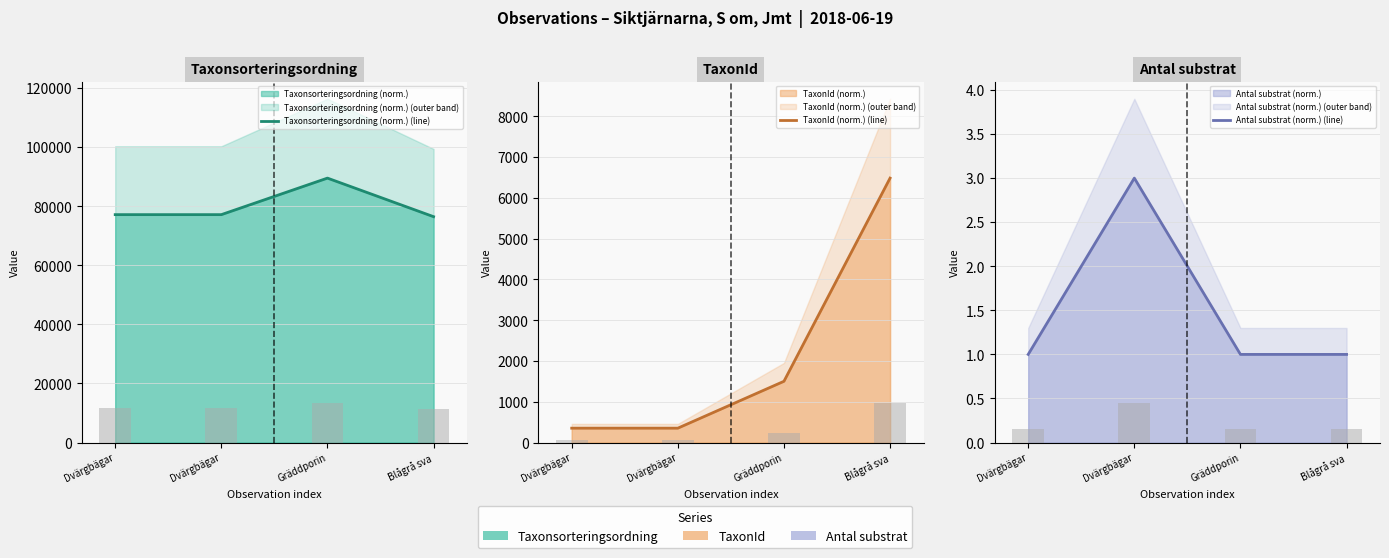

What is the label of the 4th bar from the left?

Blågrå sva